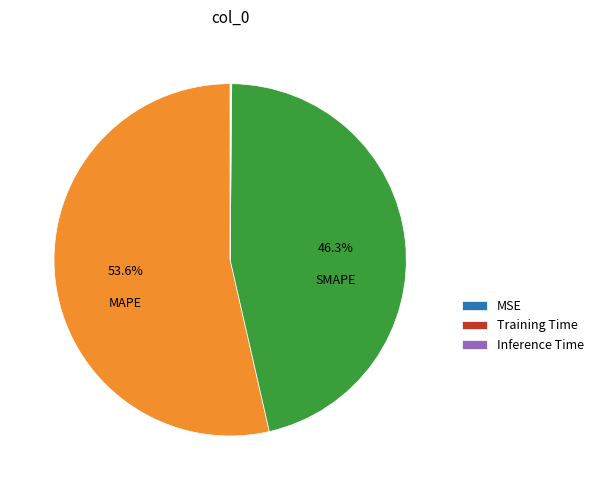

Is there a majority slice in this chart?

Yes